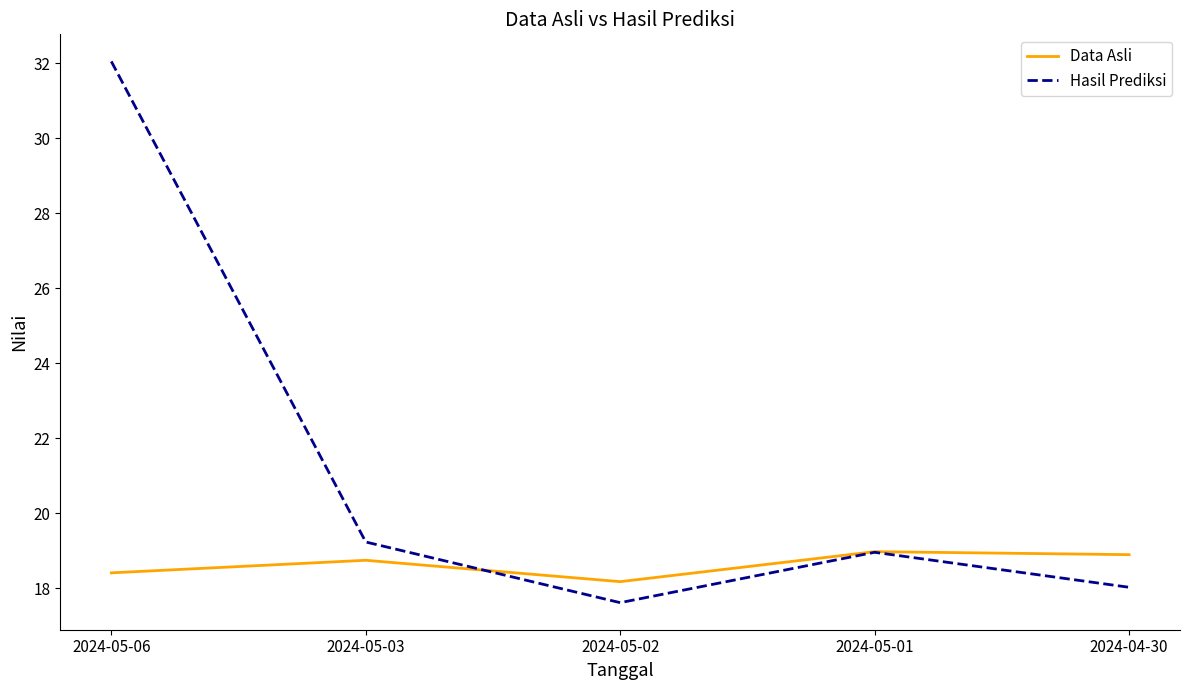

What is the approximate value of Data Asli at 2024-05-03?

18.7